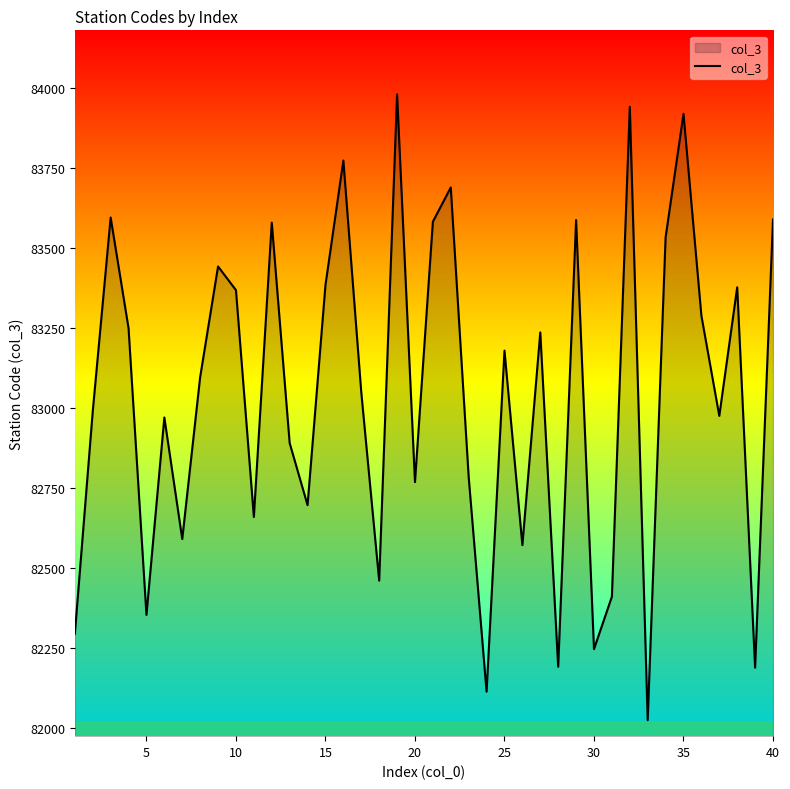

What is the greatest value displayed?

83980